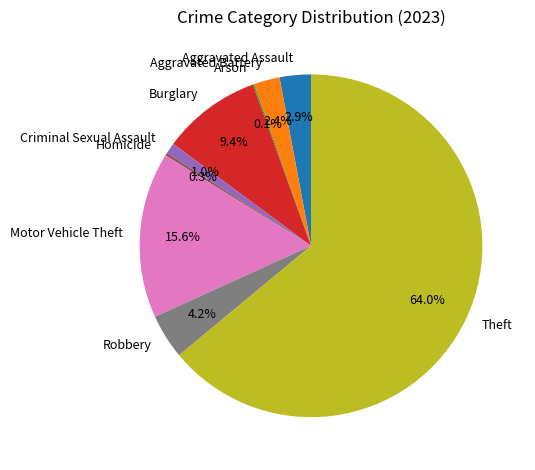

Is it true that Robbery is 16% of the pie?

False